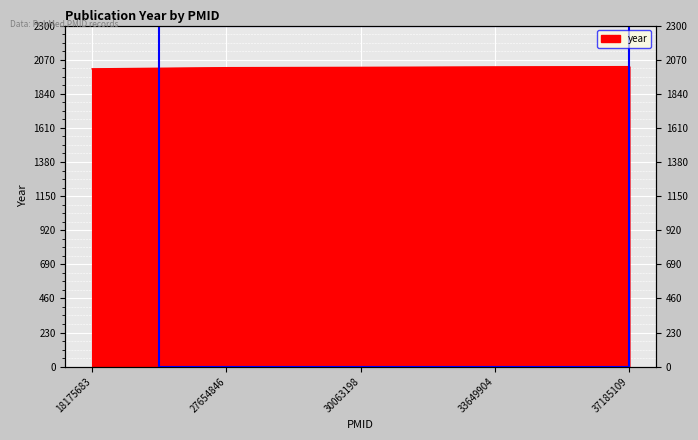

Count the number of categories in the chart.

5